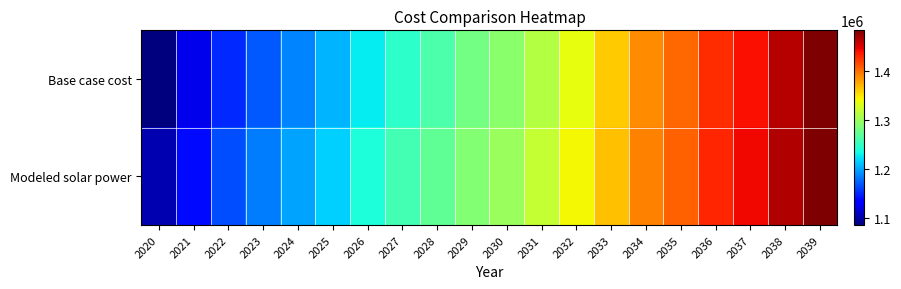

Reading right to left, what are all the values shown in this chart?

Base case cost: 2039=1481802.3	2038=1463596.9	2037=1440152.4	2036=1427471.6	2035=1402567.8	2034=1387005.1	2033=1361000.3	2032=1336438.5	2031=1312008.7	2030=1290790.3	2029=1280167.3	2028=1262011.6	2027=1246524.8	2026=1227476.0	2025=1205357.6	2024=1186752.1	2023=1170835.7	2022=1150944.7	2021=1123291.9	2020=1085738.3
Modeled solar power: 2039=1482884.9	2038=1465322.3	2037=1442636.9	2036=1430566.1	2035=1406465.4	2034=1391552.7	2033=1366372.8	2032=1342631.3	2031=1319052.6	2030=1298694.2	2029=1288770.4	2028=1271482.8	2027=1256779.0	2026=1238602.4	2025=1217438.5	2024=1199739.0	2023=1184688.9	2022=1165752.9	2021=1139240.1	2020=1103042.9